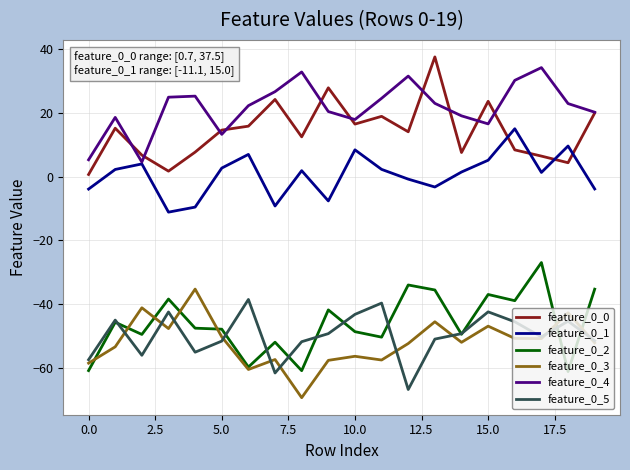

True or false: feature_0_5 and feature_0_4 cross at least once.

False